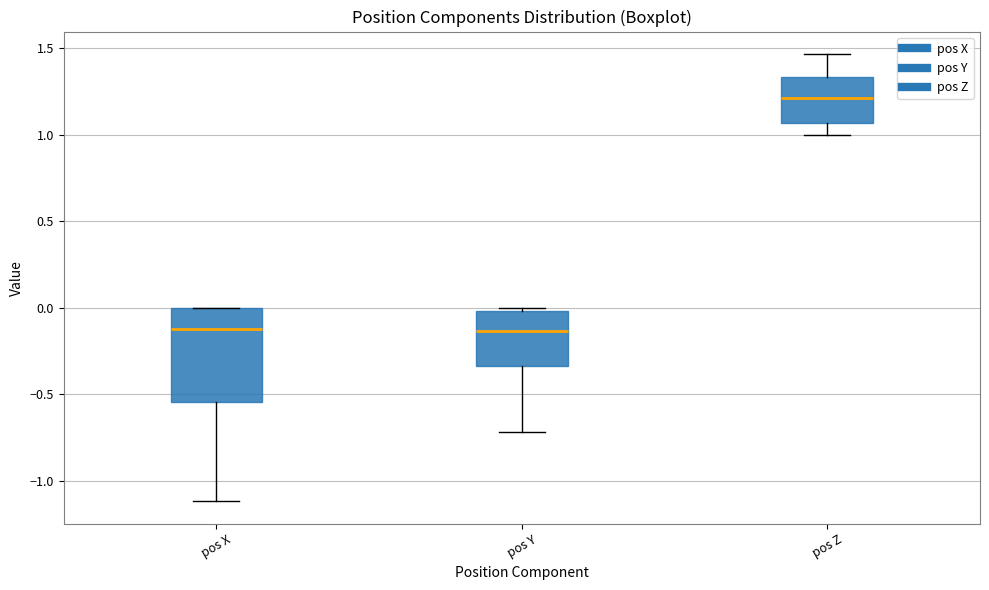

Which box has the highest median line?

pos Z